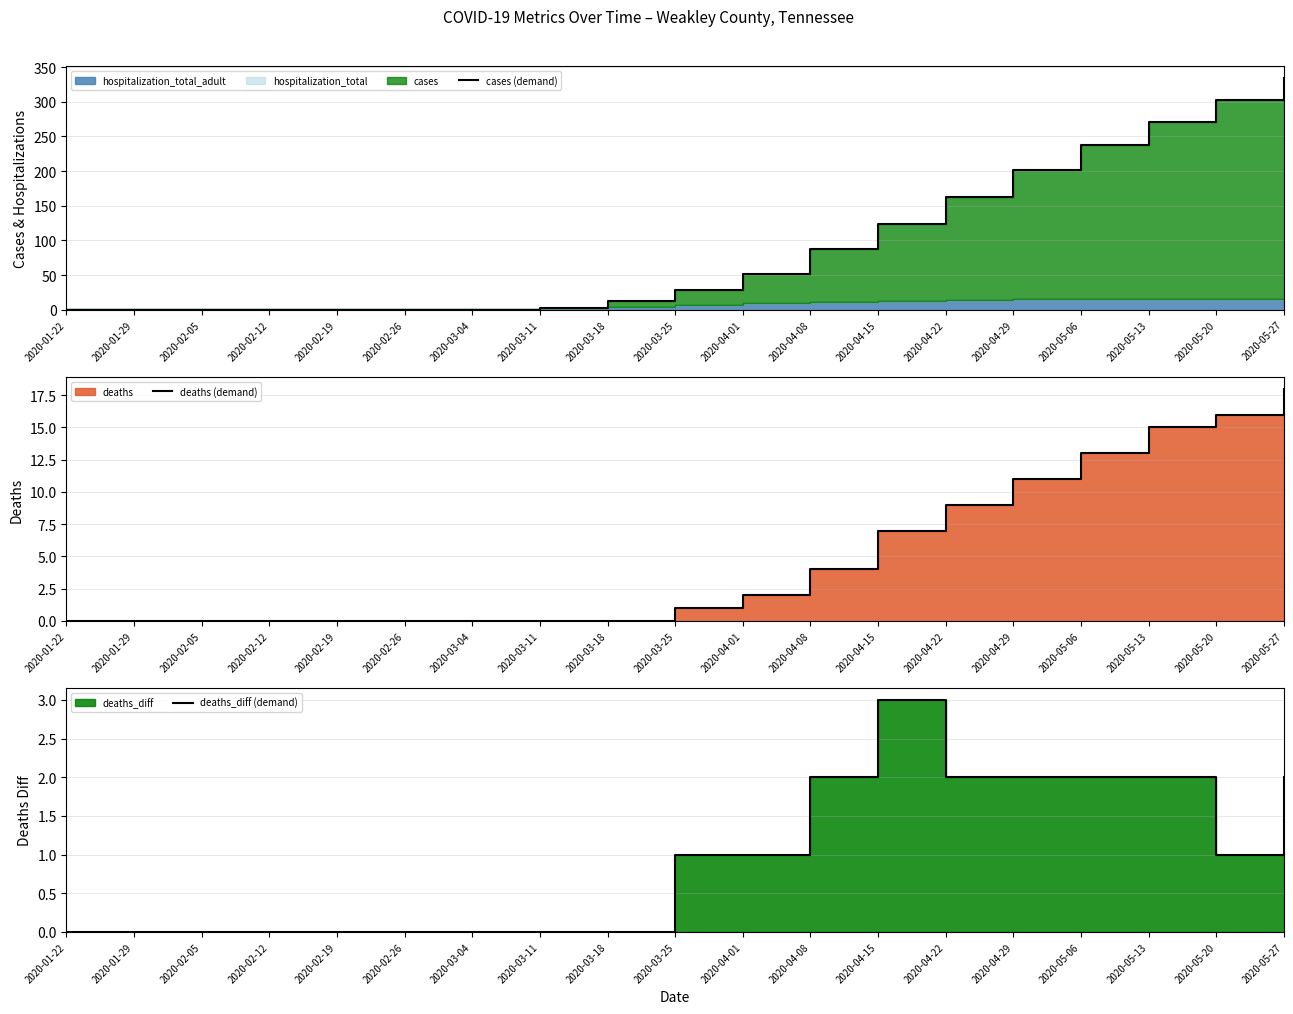

Count the number of categories in the chart.

19